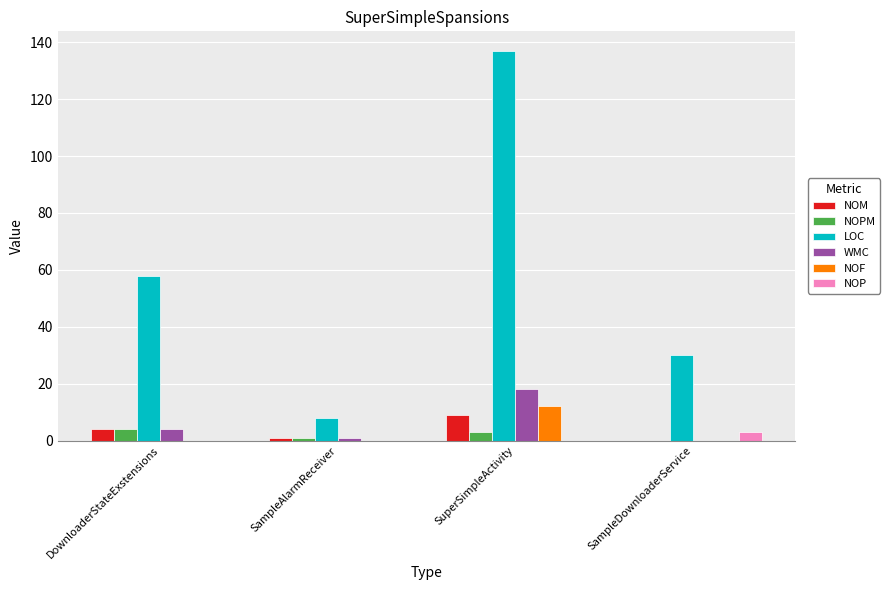

What is the average value of the WMC series?

6